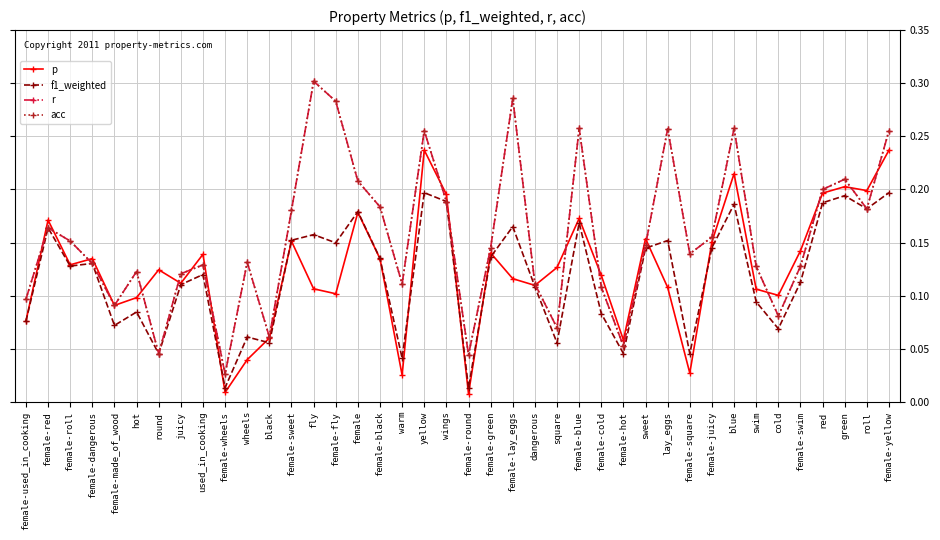

At which category is the sum across all series the highest?

yellow